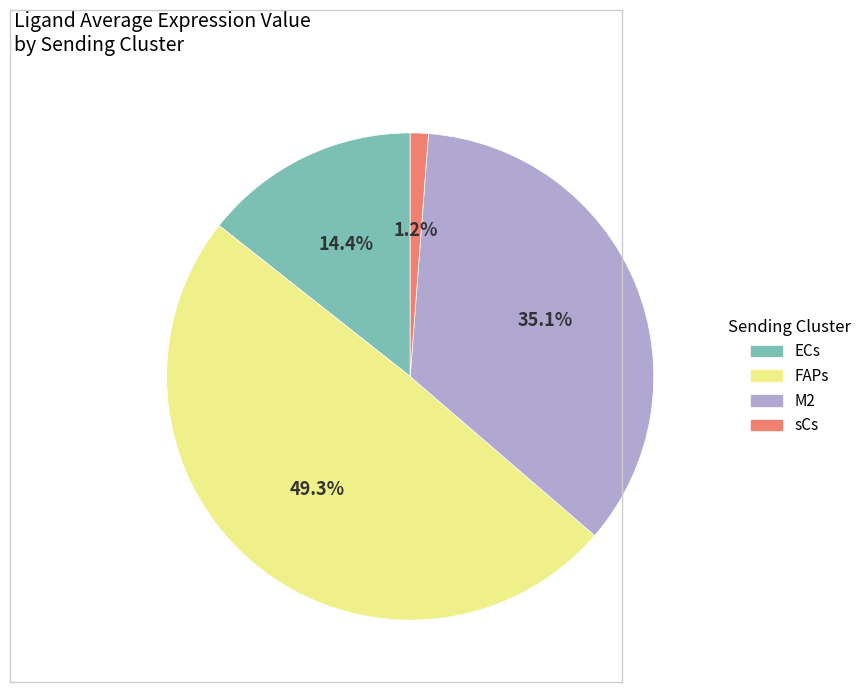

Do M2 and sCs together represent more than half of the pie?

No